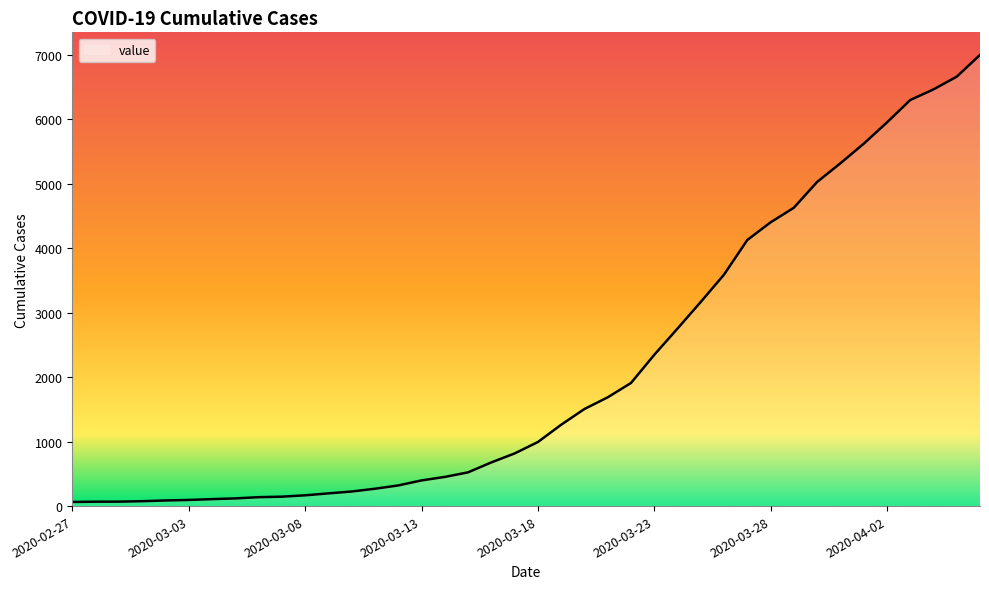

What is the maximum value shown in the chart?

6995